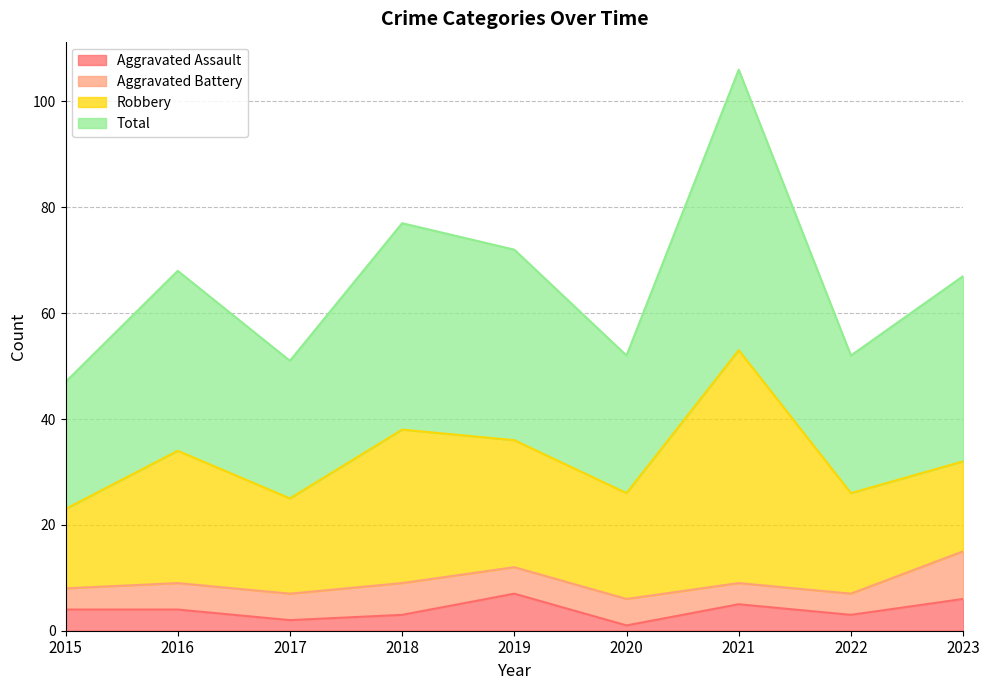

True or false: Total and Aggravated Assault intersect in this chart.

False